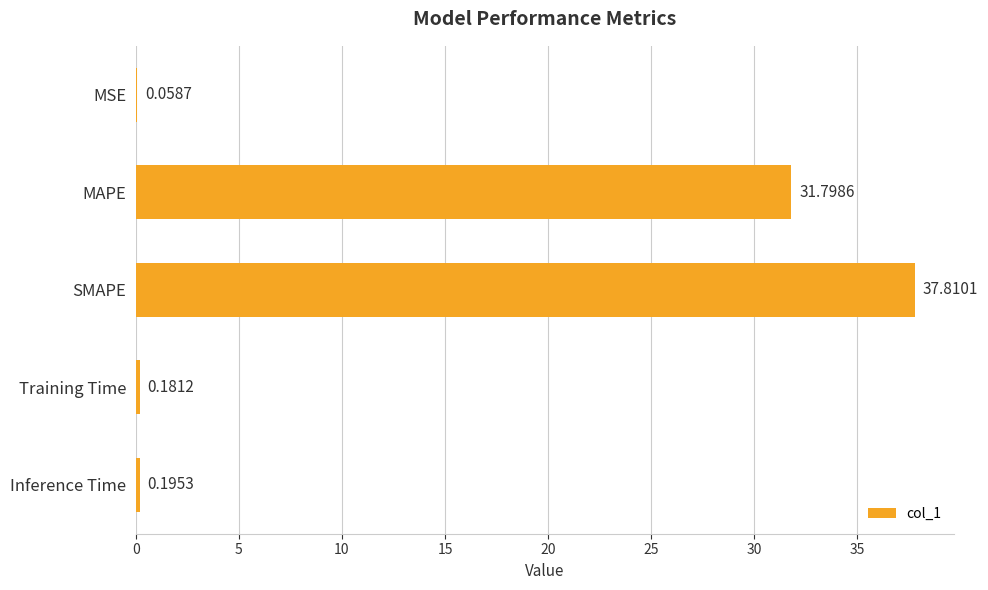

What is the sum of all values?

70.0